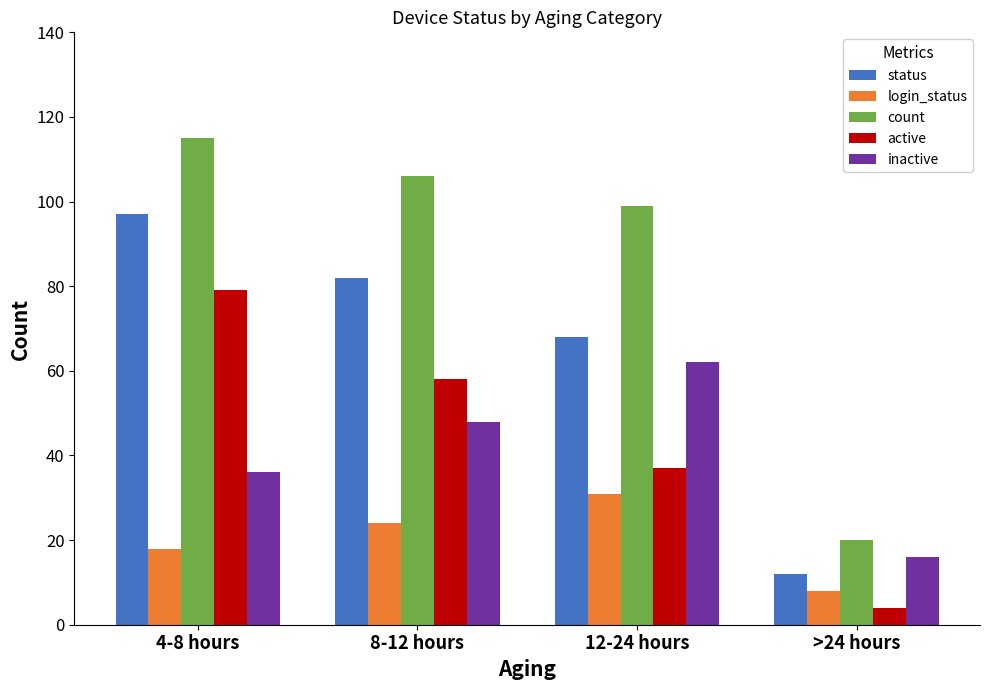

How many categories are shown in the chart?

4